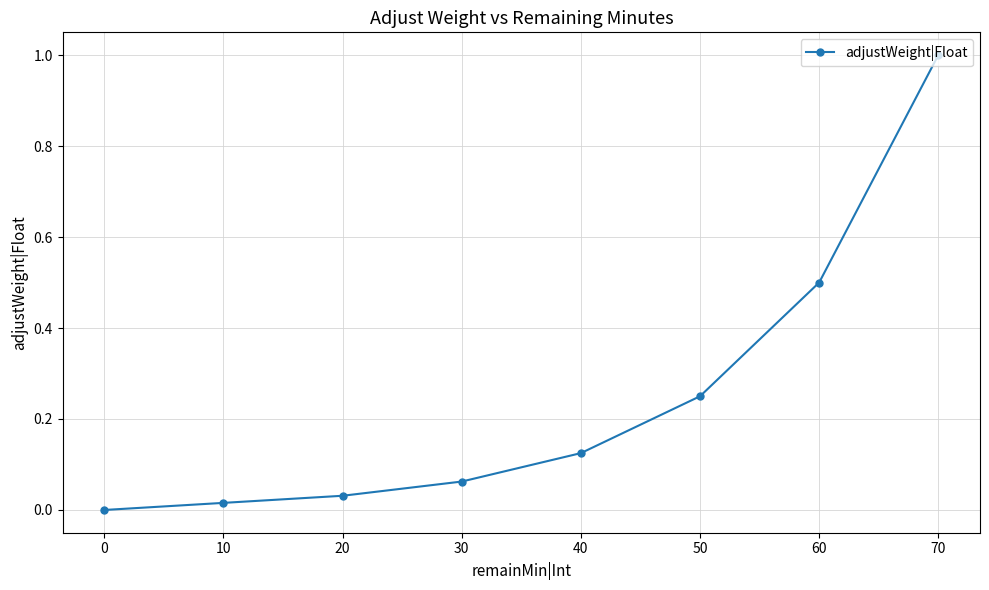

The value at 30 is 0.0. True or false?

False